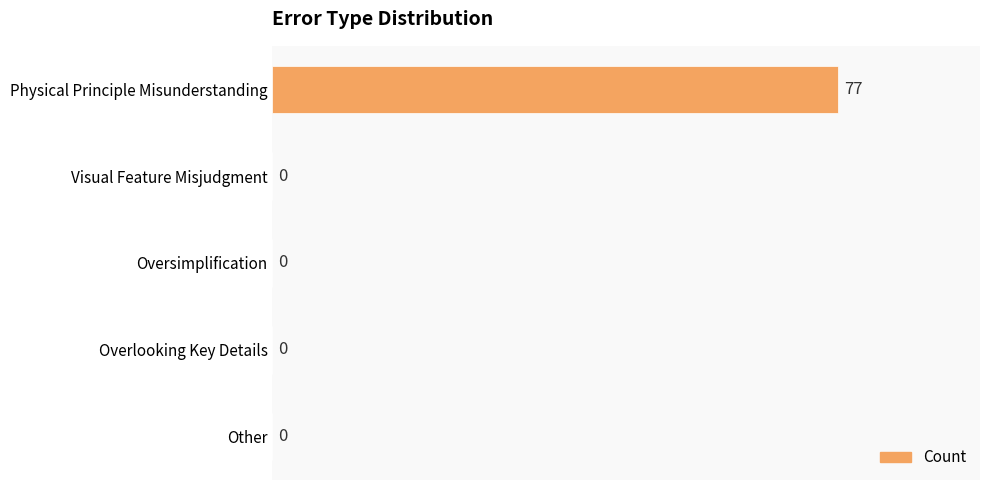

Which label corresponds to the largest value in the chart?

Physical Principle Misunderstanding